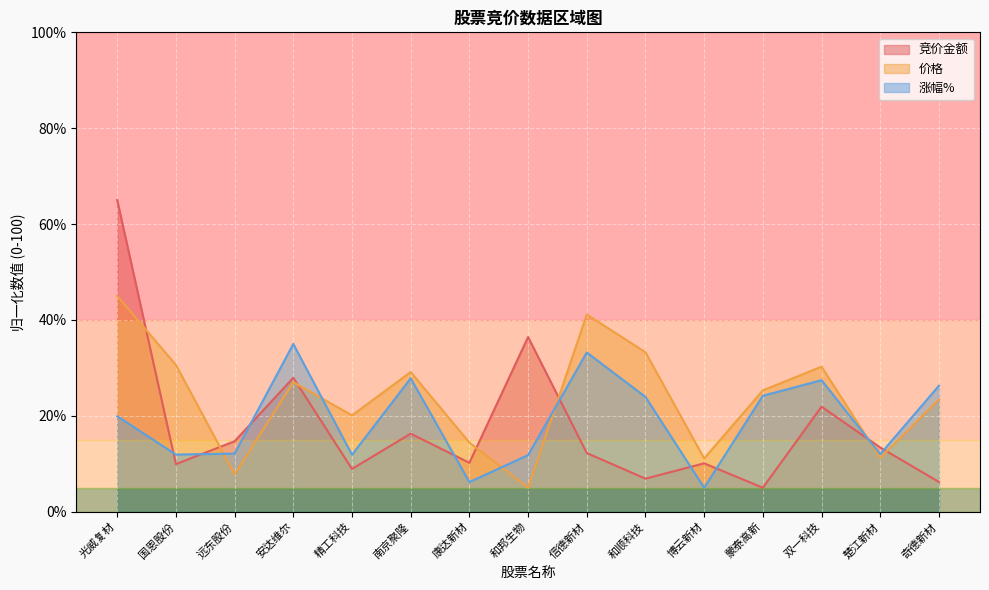

How many lines are shown in the chart?

3